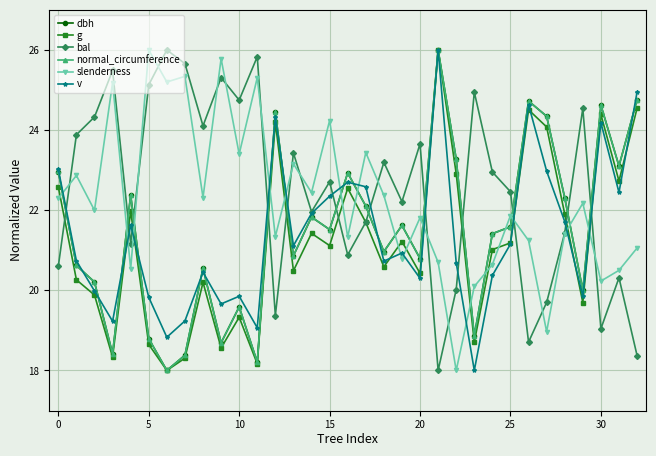

How many interior local valleys does the normal_circumference series have?

11